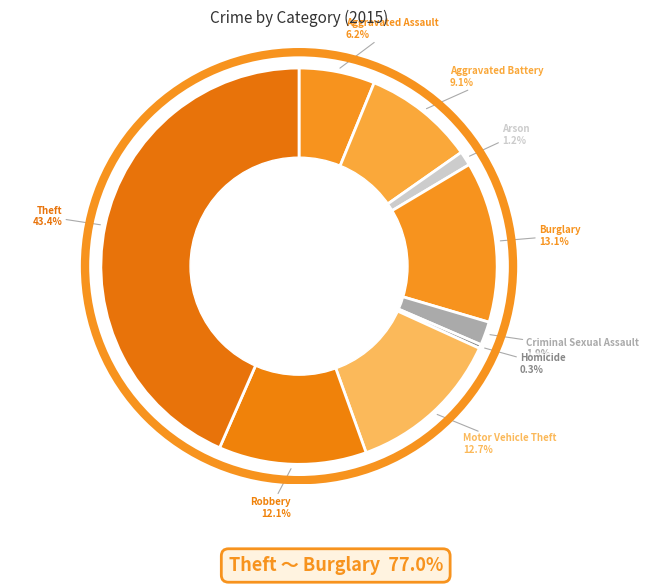

Which slice is the largest?

Theft